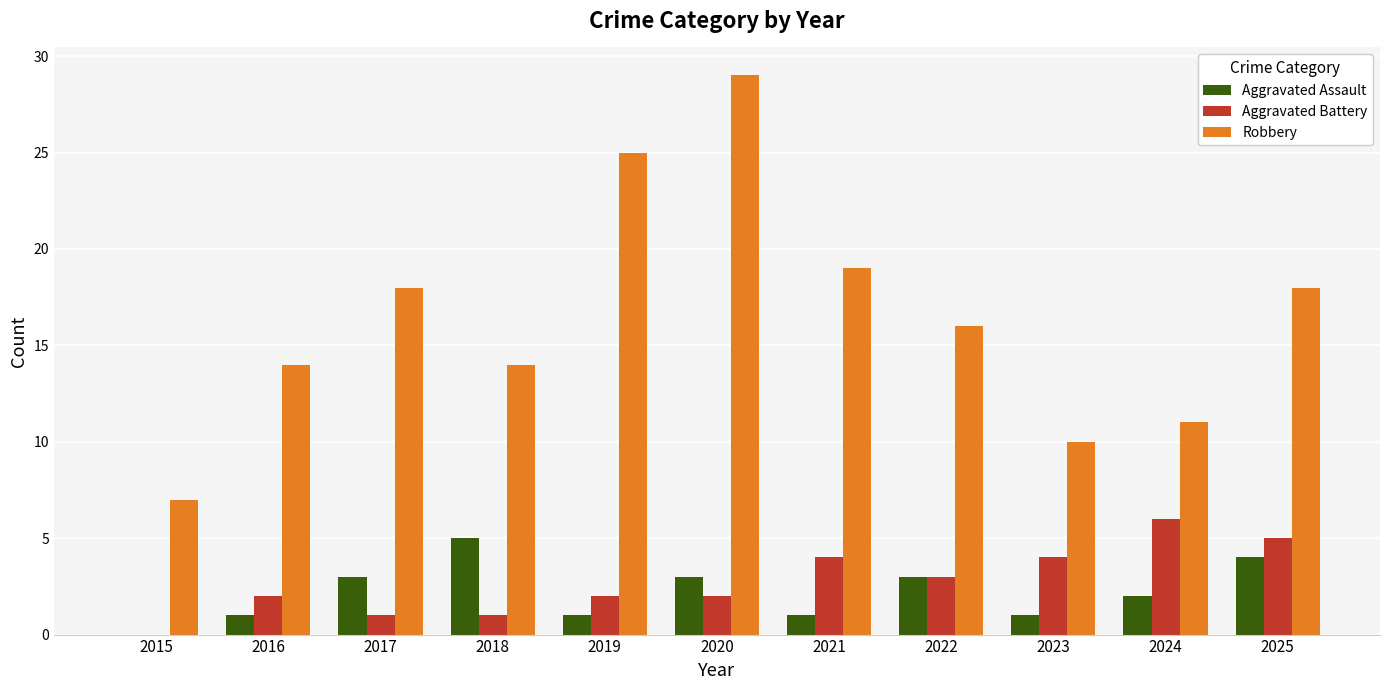

Which category has the highest value in the Robbery series?

2020